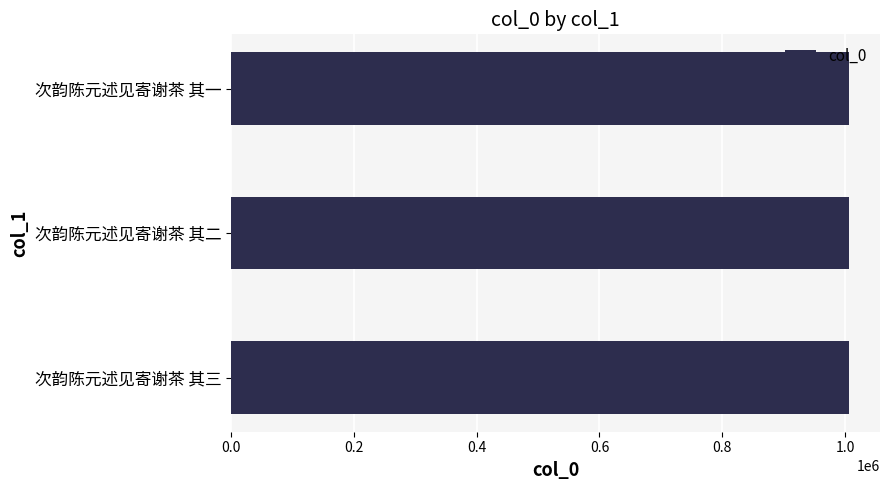

Does the chart contain any negative values?

No